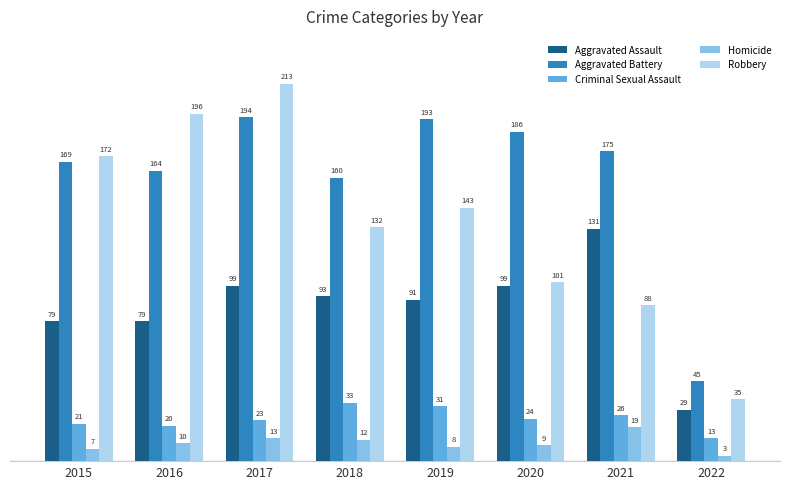

How many series are shown in this chart?

5